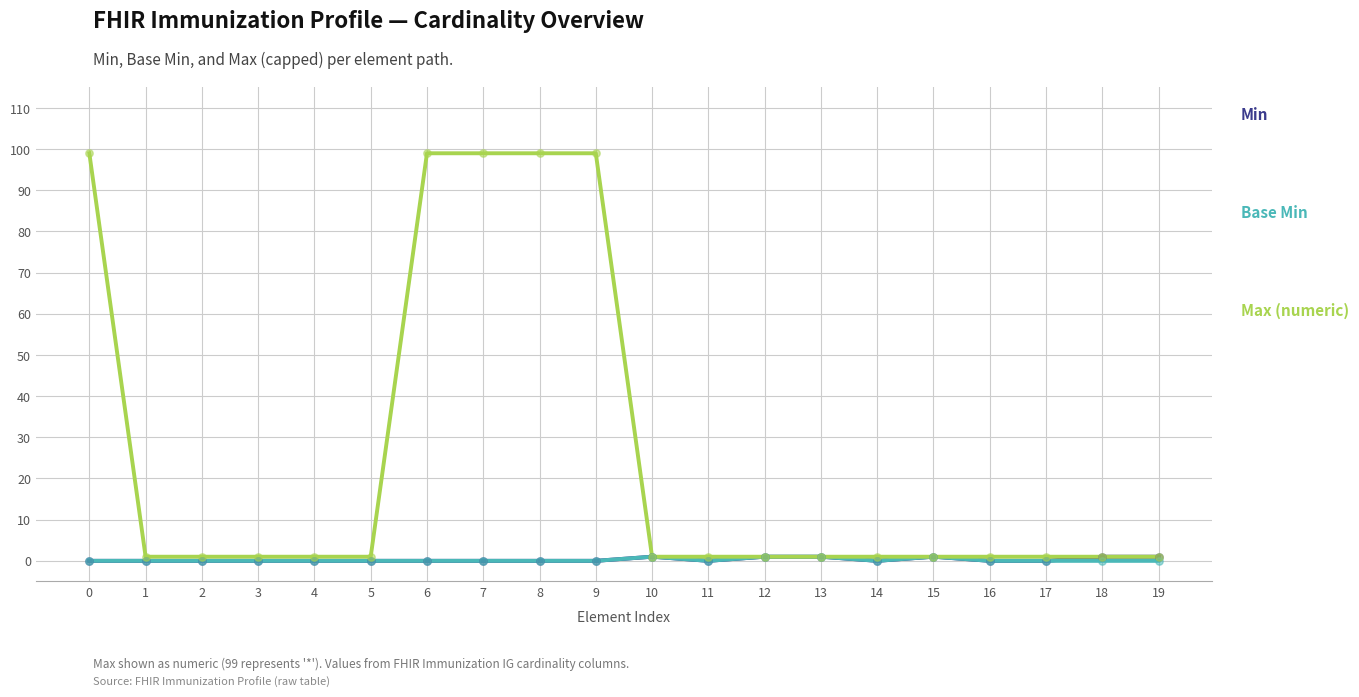

Which series has the largest Y range (max minus min)?

Max (numeric)